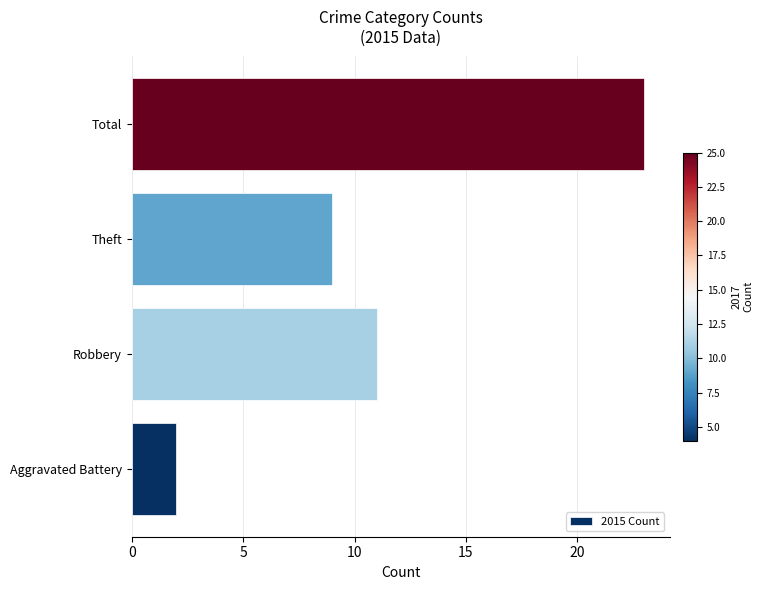

Reading bottom to top, extract all data points from this chart.

2	11	9	23